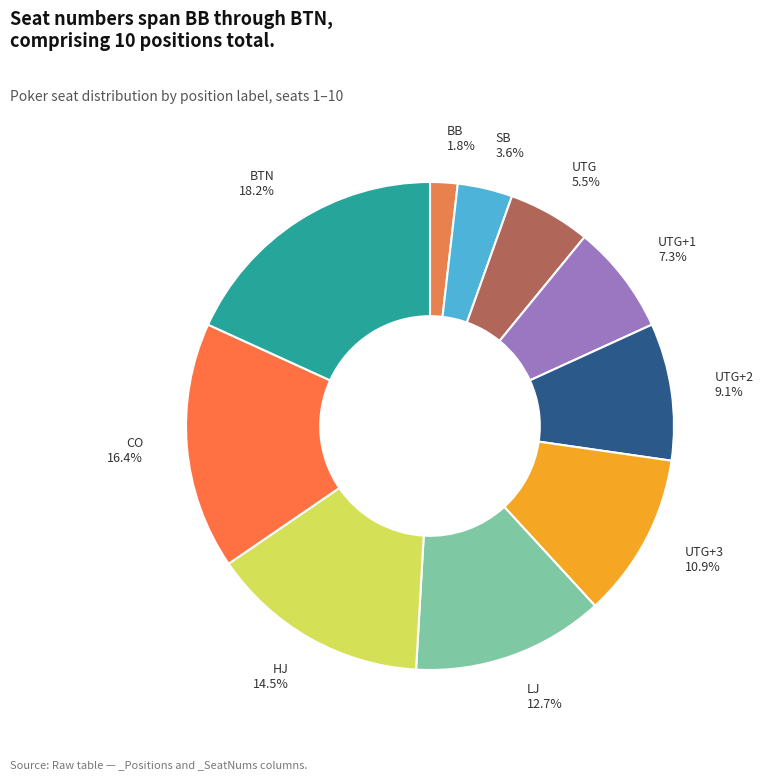

Which category has the smallest portion of the pie?

BB